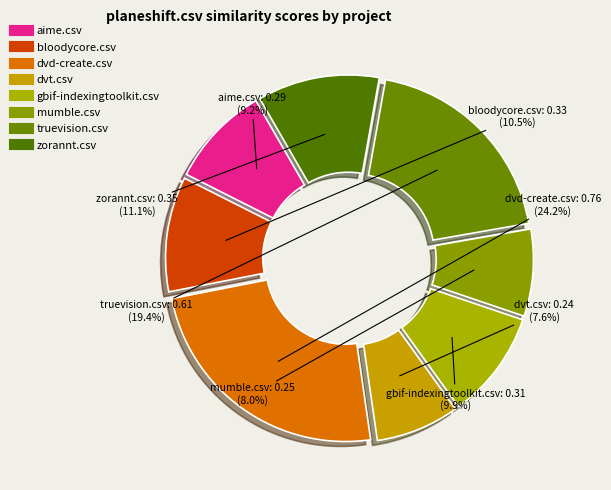

Count the number of slices in the pie.

8